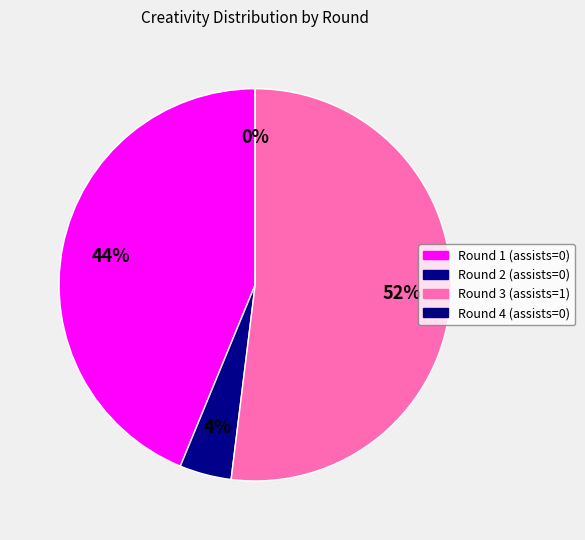

True or false: Round 4 (assists=0) accounts for 11% of the total.

False